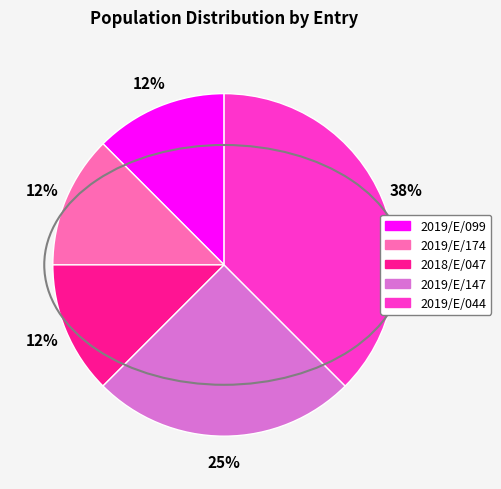

Count the number of slices in the pie.

5